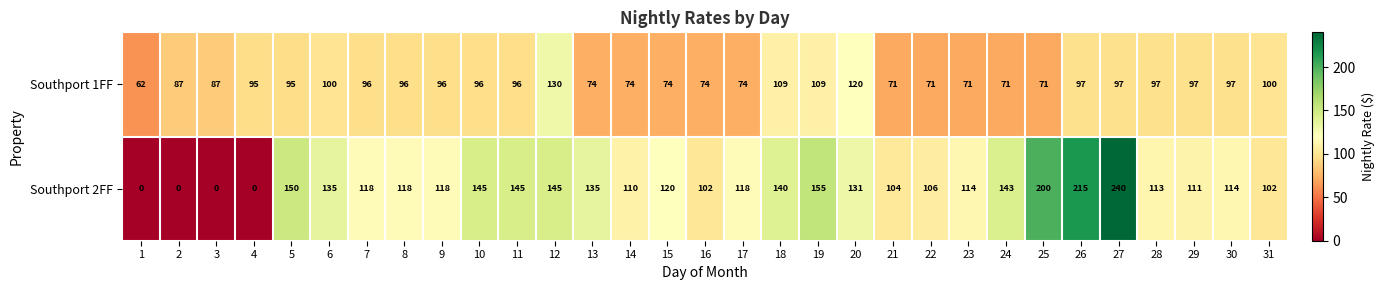

The Southport 1FF series shows 74 at 17. True or false?

True